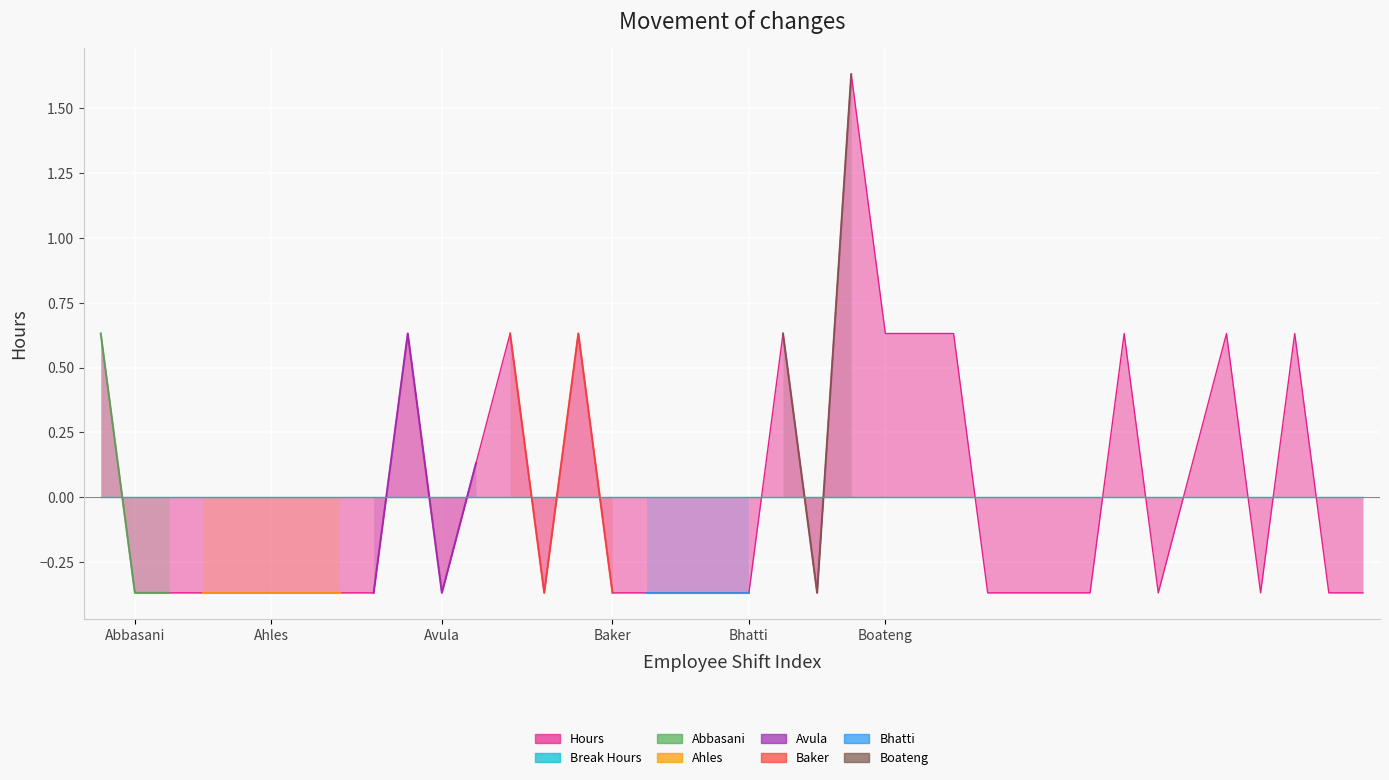

What is the sum of the values at Baker and 35?

0.3